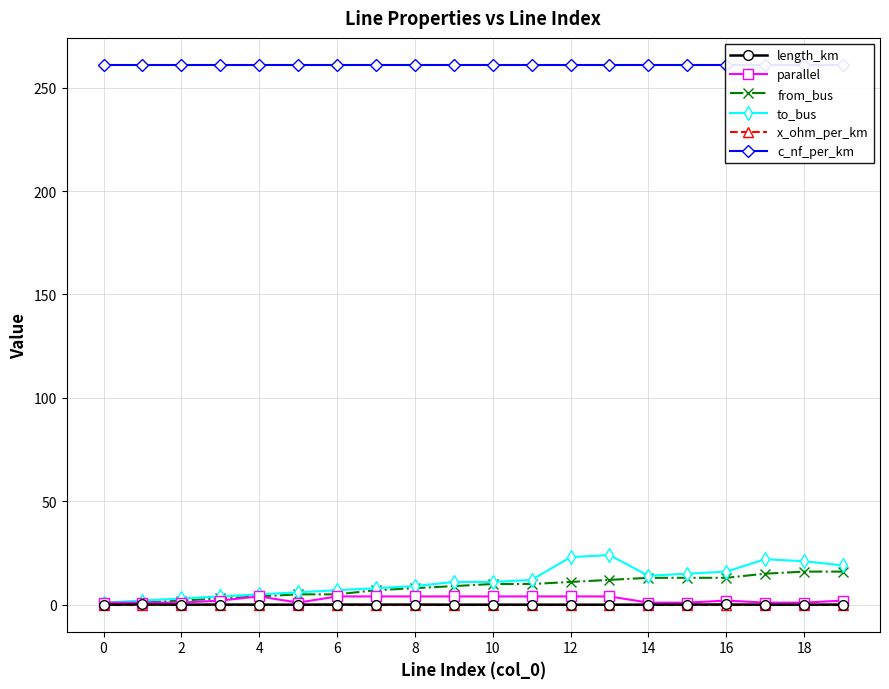

True or false: parallel has more than 0 interior local peaks.

True